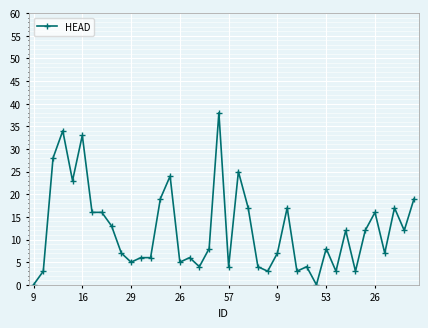

Reading left to right, what are all the values shown in this chart?

0	3	28	34	23	33	16	16	13	7	5	6	6	19	24	5	6	4	8	38	4	25	17	4	3	7	17	3	4	0	8	3	12	3	12	16	7	17	12	19